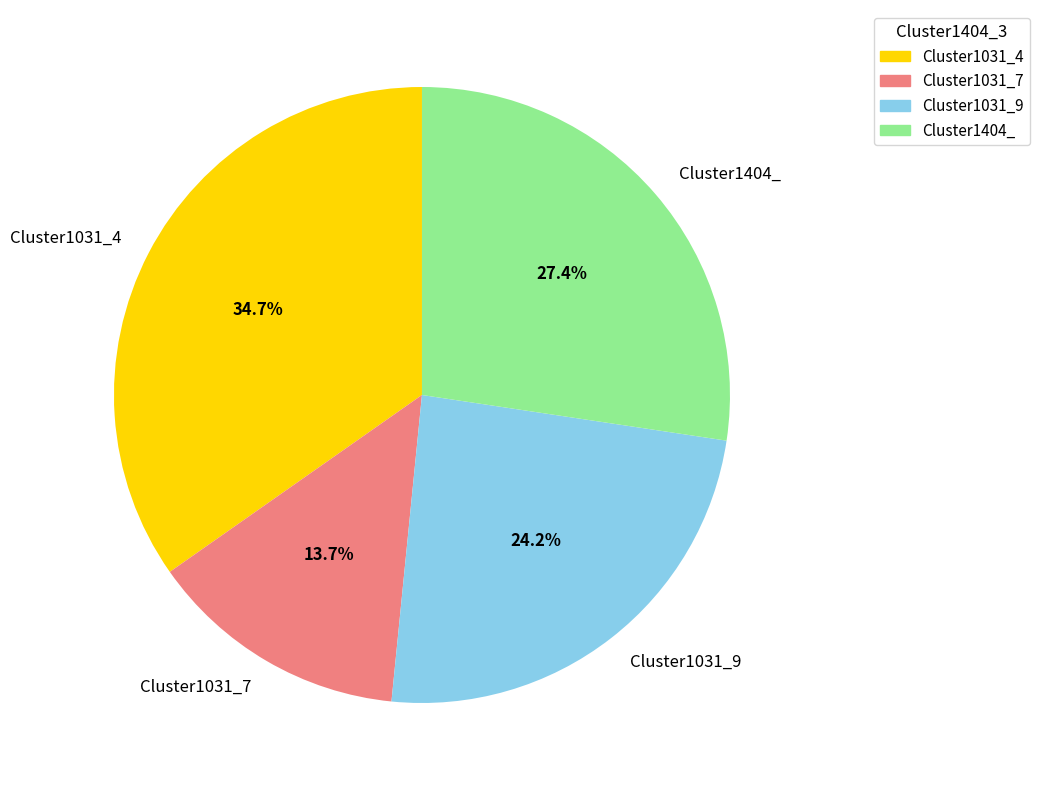

How many segments does this pie chart have?

4